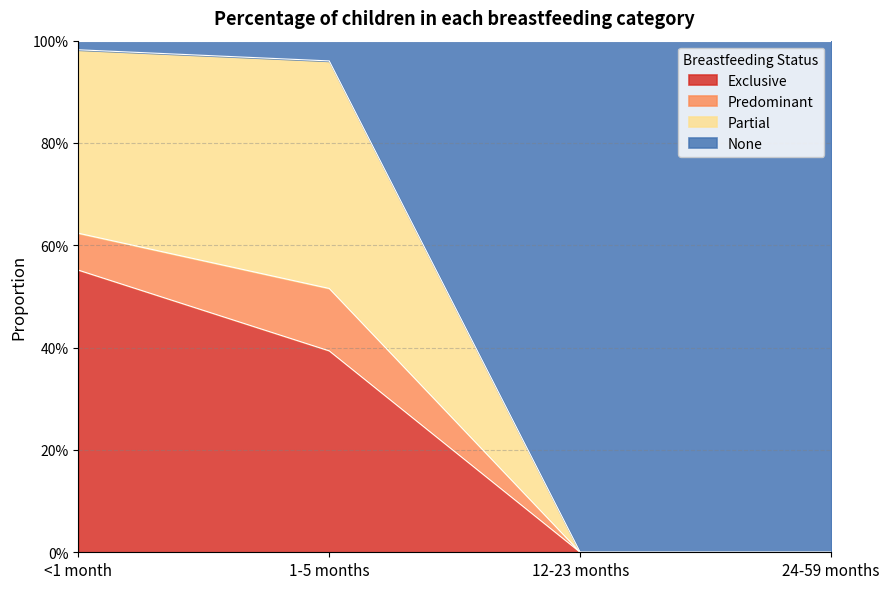

What are all the series names shown in the legend?

Exclusive, Predominant, Partial, None